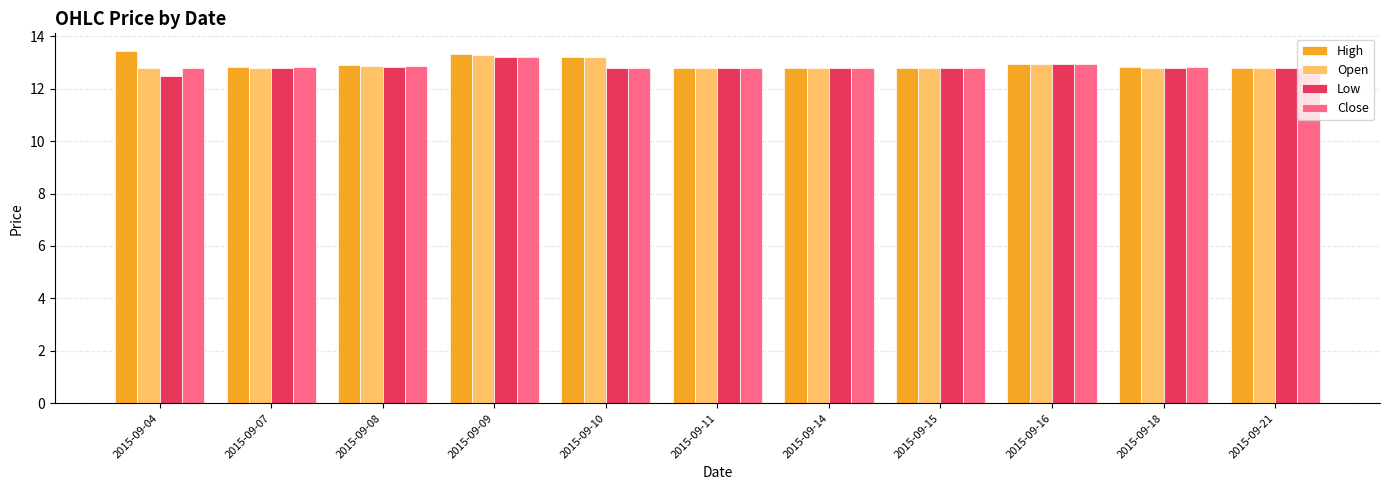

How many bars are there in each group?

4